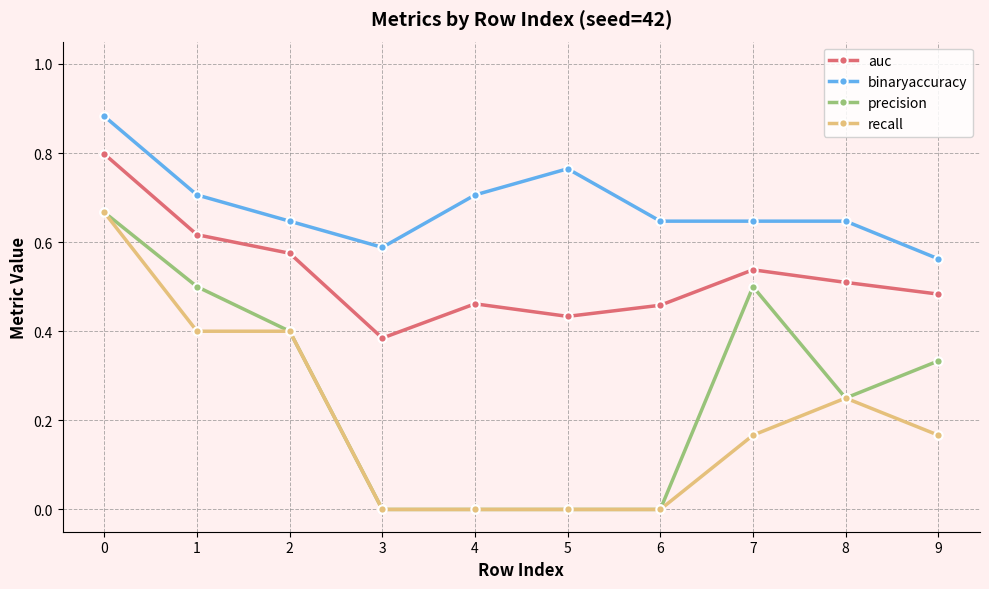

How many lines are shown in the chart?

4